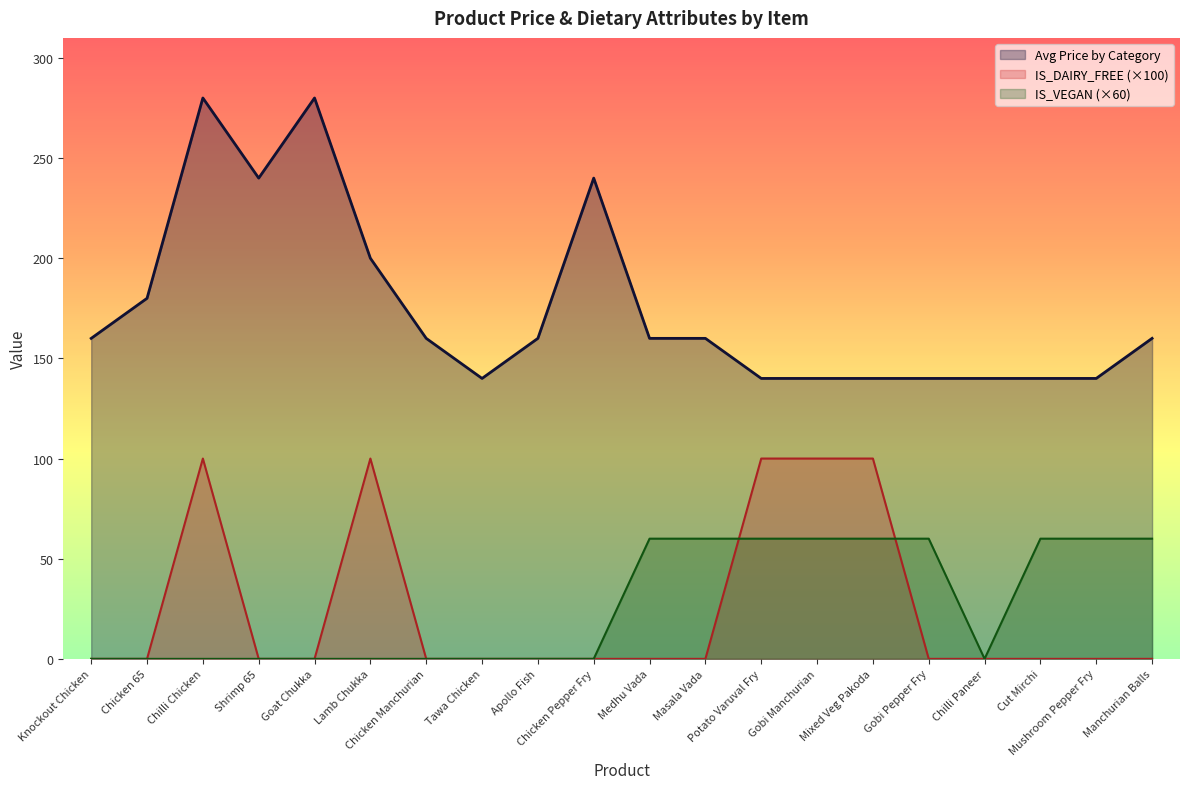

Is the value of IS_DAIRY_FREE at Shrimp 65 greater than the value of Avg Price by Category at Chilli Paneer?

No